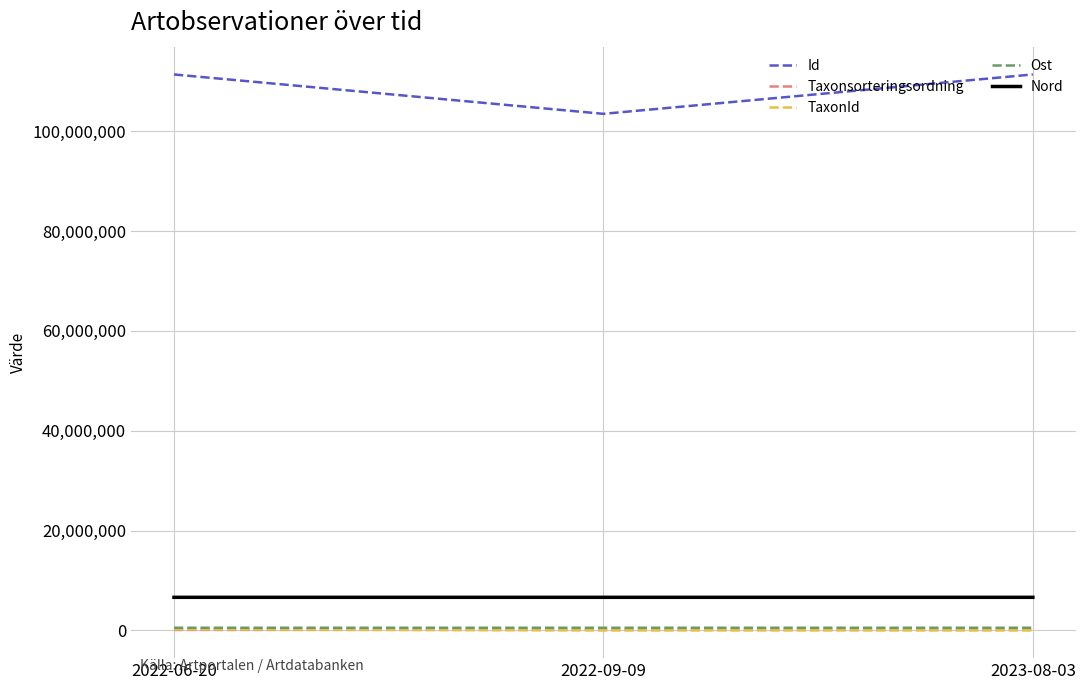

Which series has the largest total across all categories?

Id